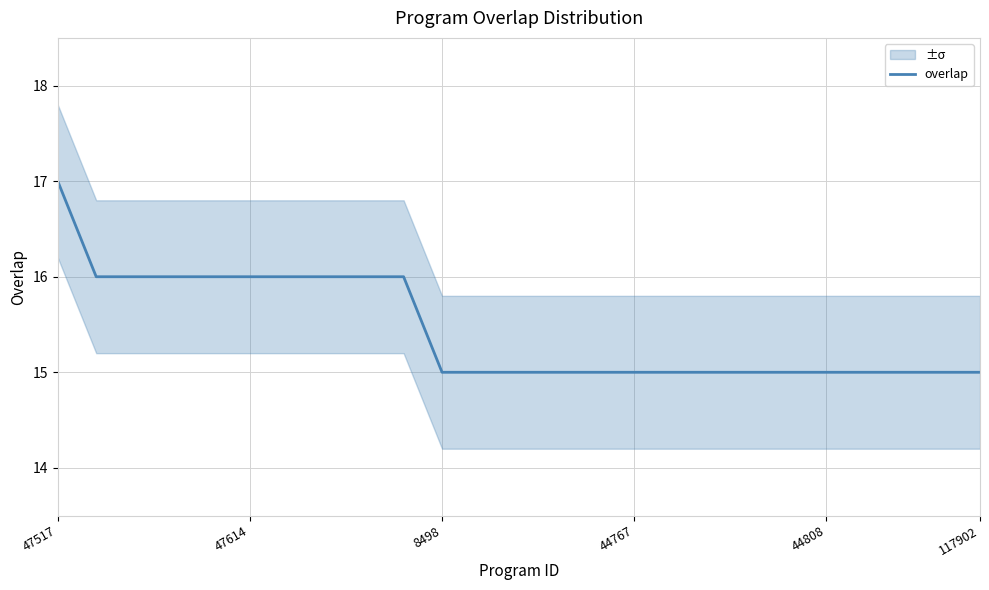

Does the chart have visible grid lines?

Yes